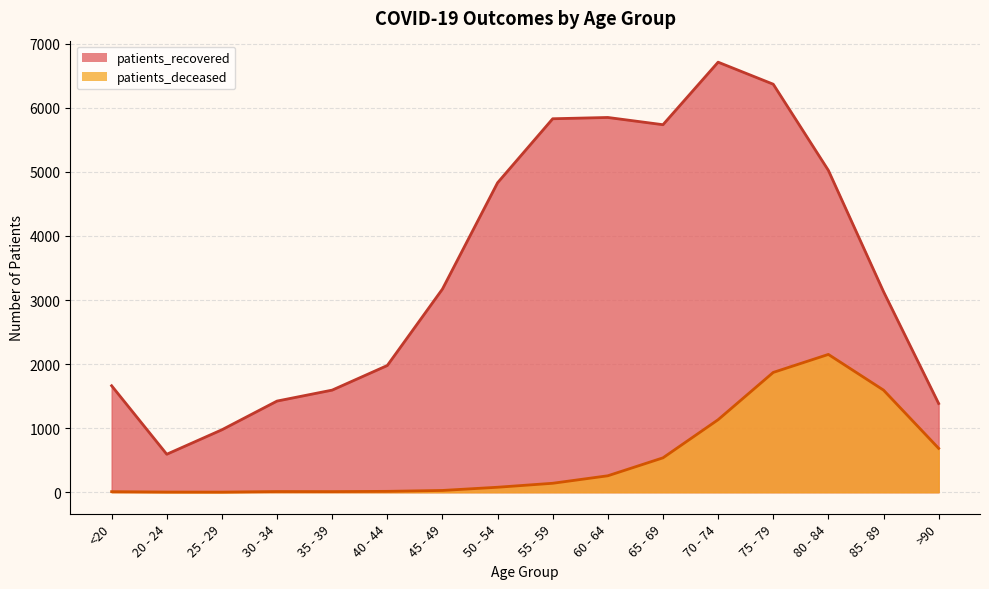

What is the value of the patients_deceased point at the 14th from the left?

2151